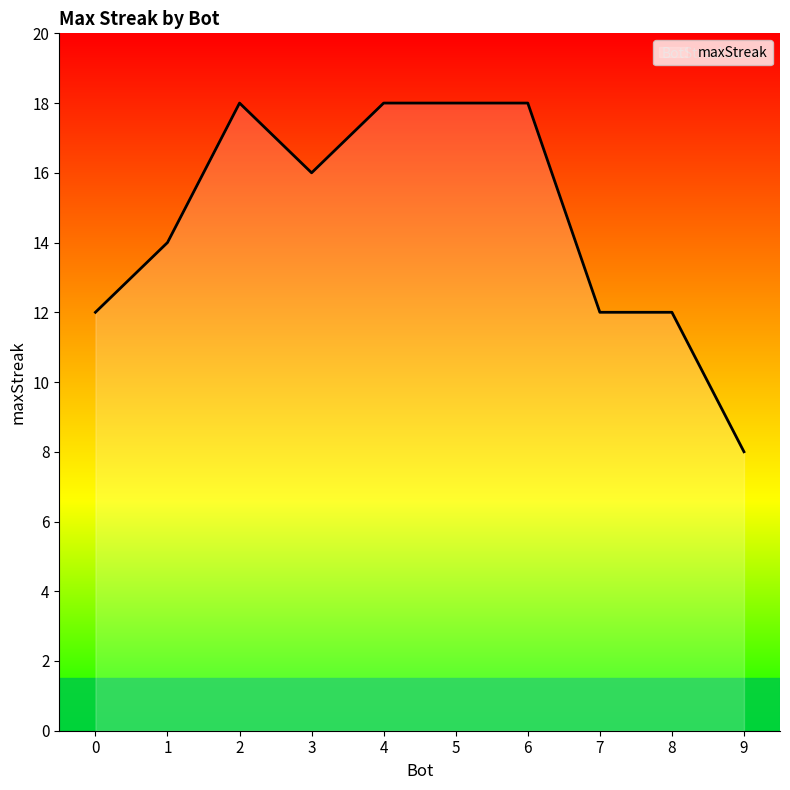

What is the maximum value shown in the chart?

18